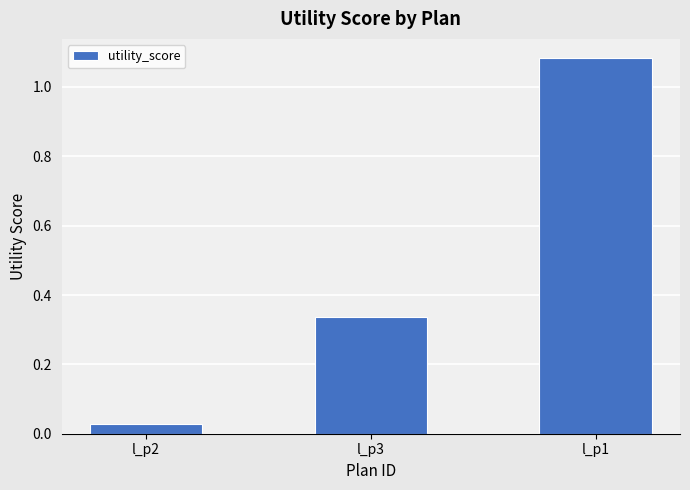

What is the average value?

0.5